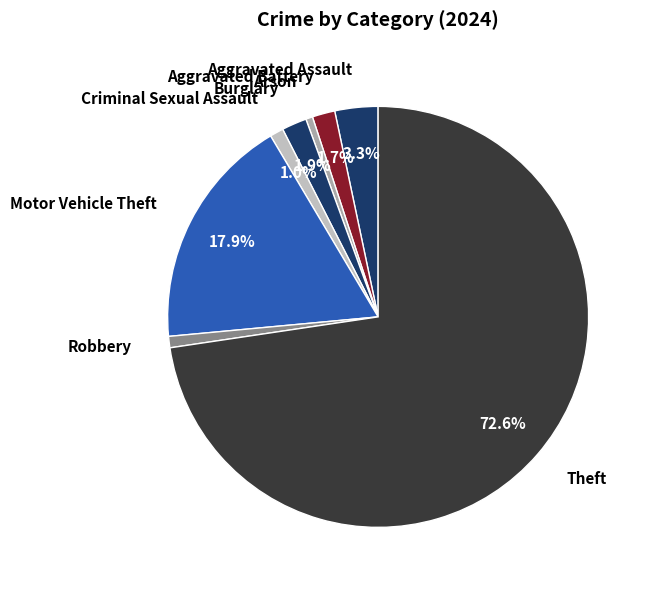

Is the sum of Motor Vehicle Theft and Robbery greater than half?

No